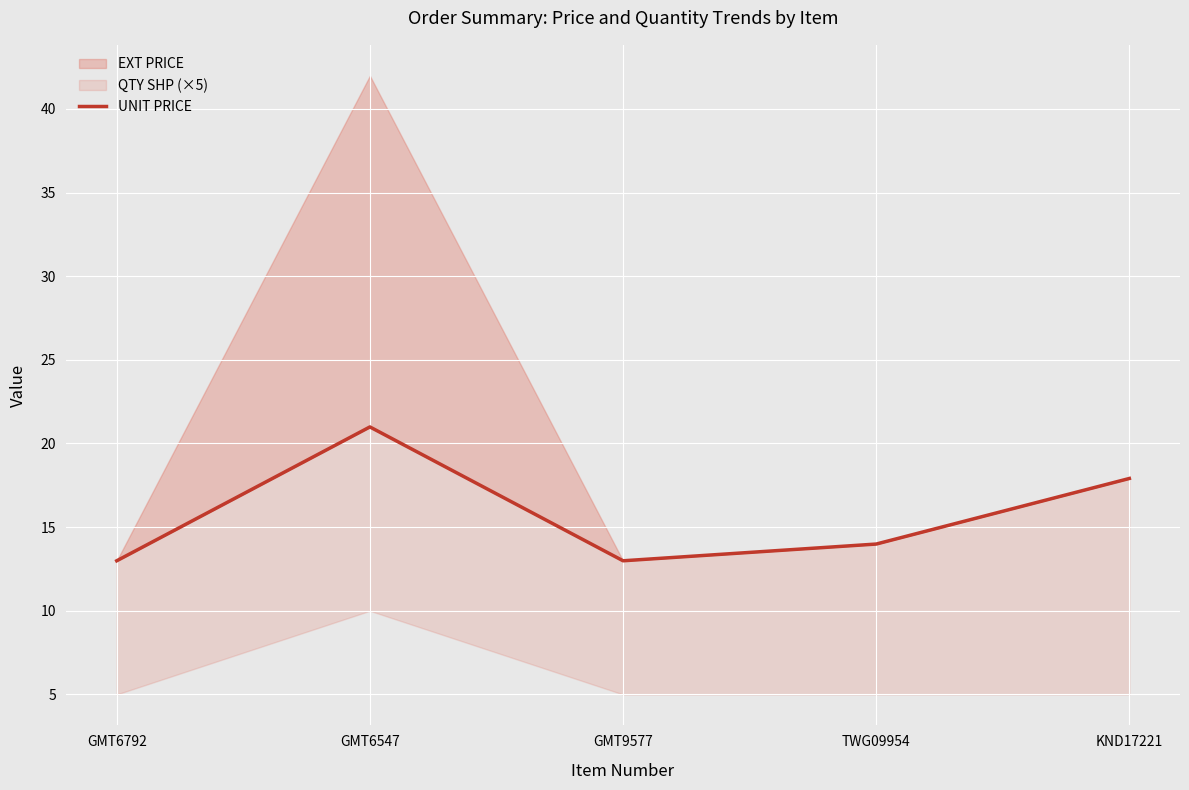

The value at KND17221 is 17.9. True or false?

True